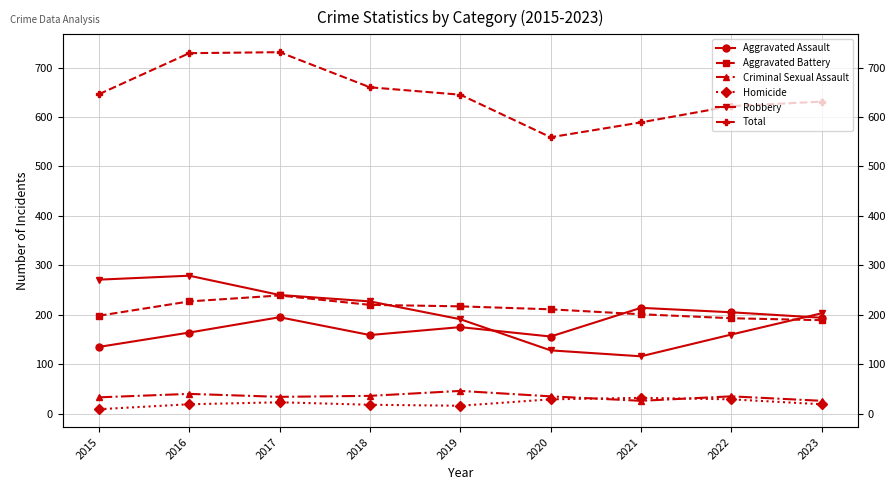

What is the total value across all series at 2020?

1118